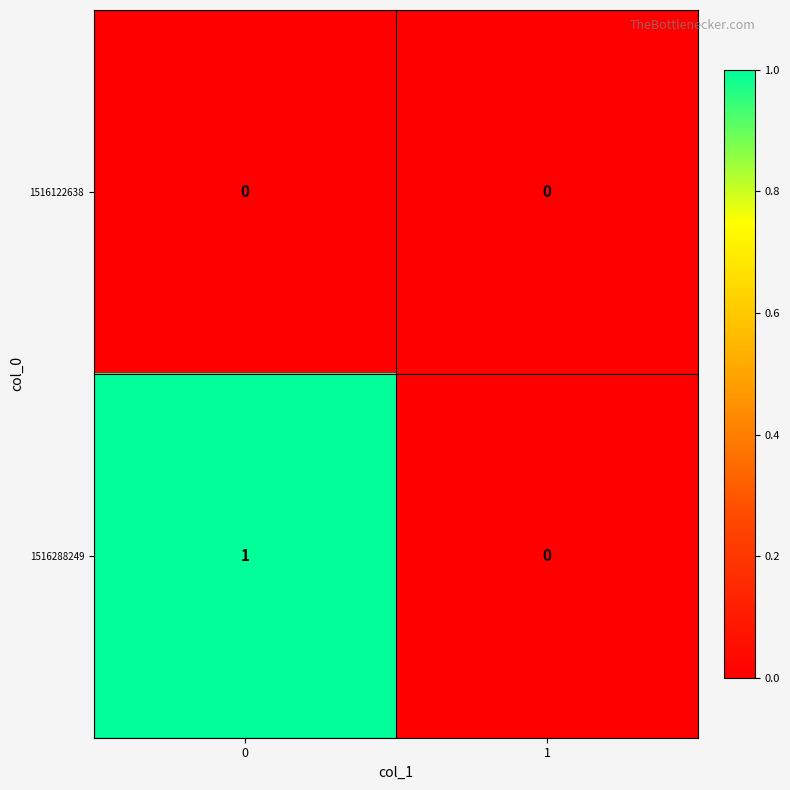

The value of 1516288249 at 0 is 1. True or false?

True